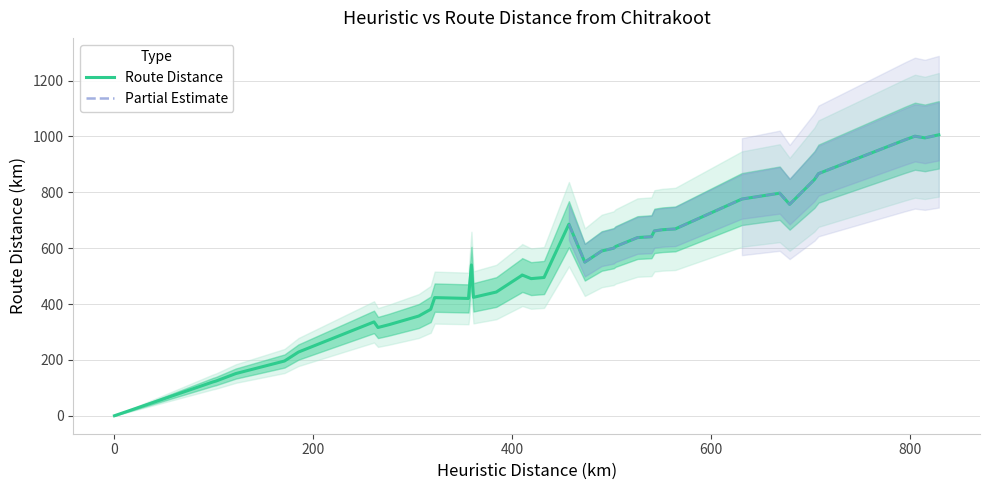

Rank the categories by value from highest to lowest.

829, 805, 815, 795, 708, 704, 669, 631, 679, 457, 564, 551, 543, 540, 526, 504, 502, 490, 473, 359, 410, 409, 432, 419, 384, 361, 322, 356, 318, 306, 261, 276, 265, 185, 171, 122, 102, 99, 0